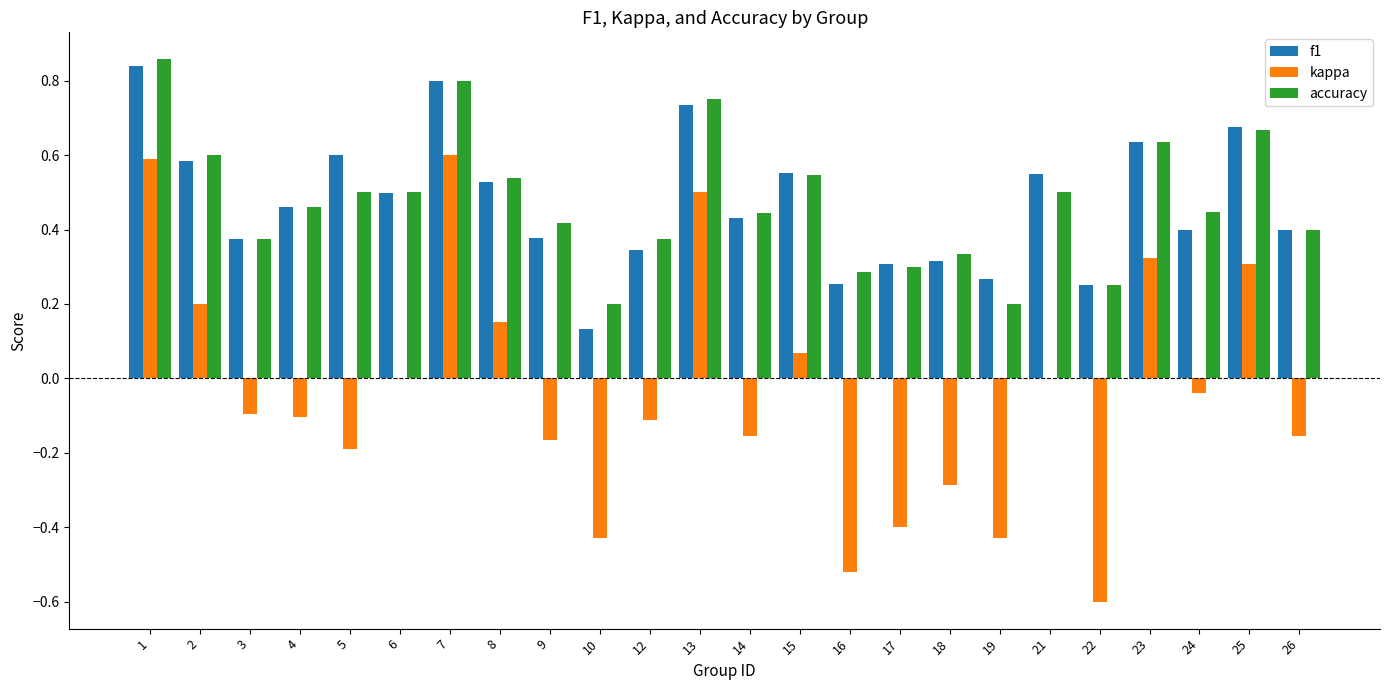

Between 5 and 25, which series saw the biggest shift?

kappa